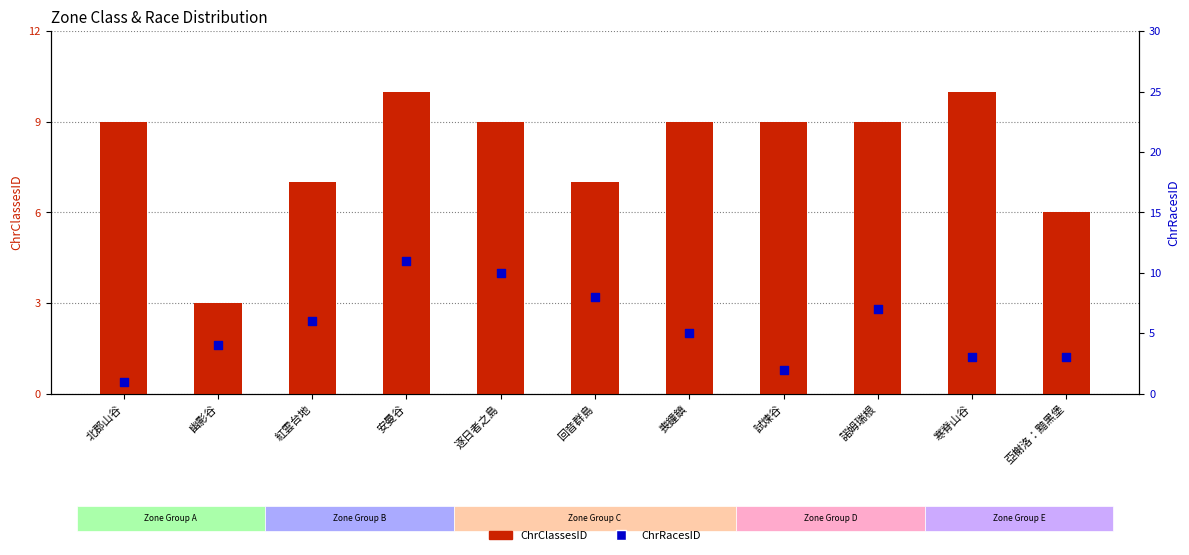

Which series contains the lowest Y value?

ChrRacesID